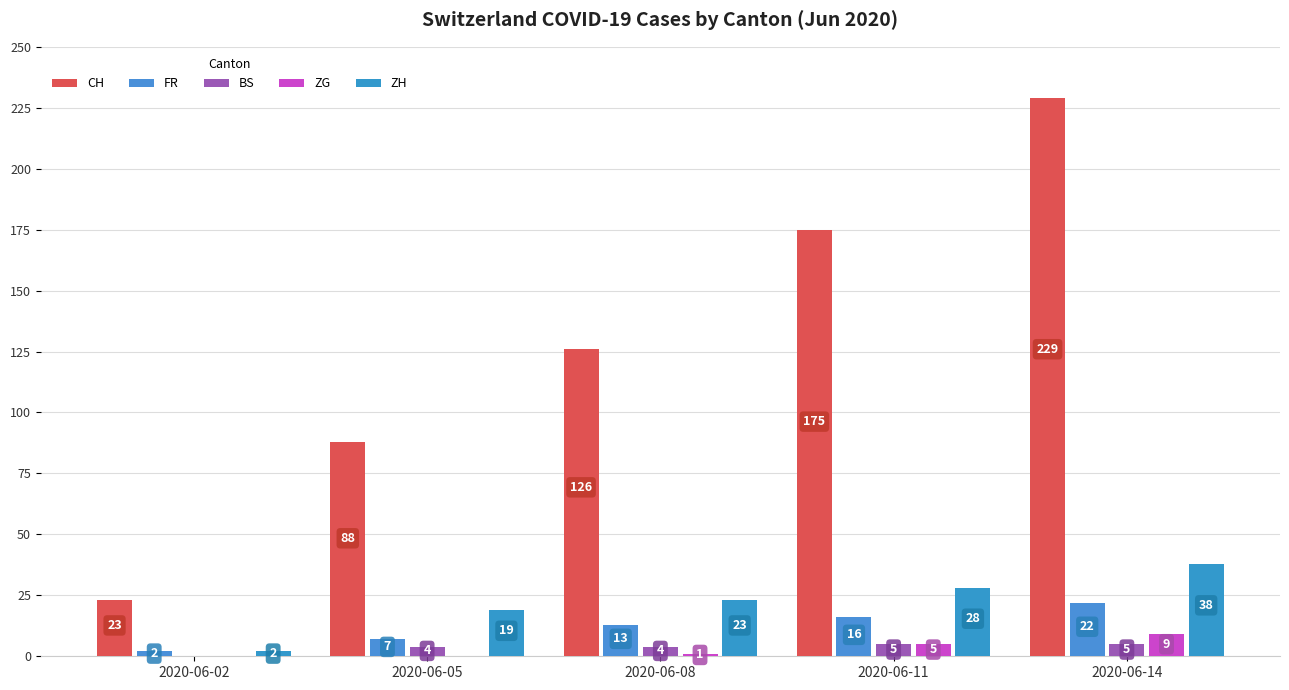

Reading right to left, what are all the values shown in this chart?

CH: 2020-06-14=229	2020-06-11=175	2020-06-08=126	2020-06-05=88	2020-06-02=23
FR: 2020-06-14=22	2020-06-11=16	2020-06-08=13	2020-06-05=7	2020-06-02=2
BS: 2020-06-14=5	2020-06-11=5	2020-06-08=4	2020-06-05=4	2020-06-02=0
ZG: 2020-06-14=9	2020-06-11=5	2020-06-08=1	2020-06-05=0	2020-06-02=0
ZH: 2020-06-14=38	2020-06-11=28	2020-06-08=23	2020-06-05=19	2020-06-02=2